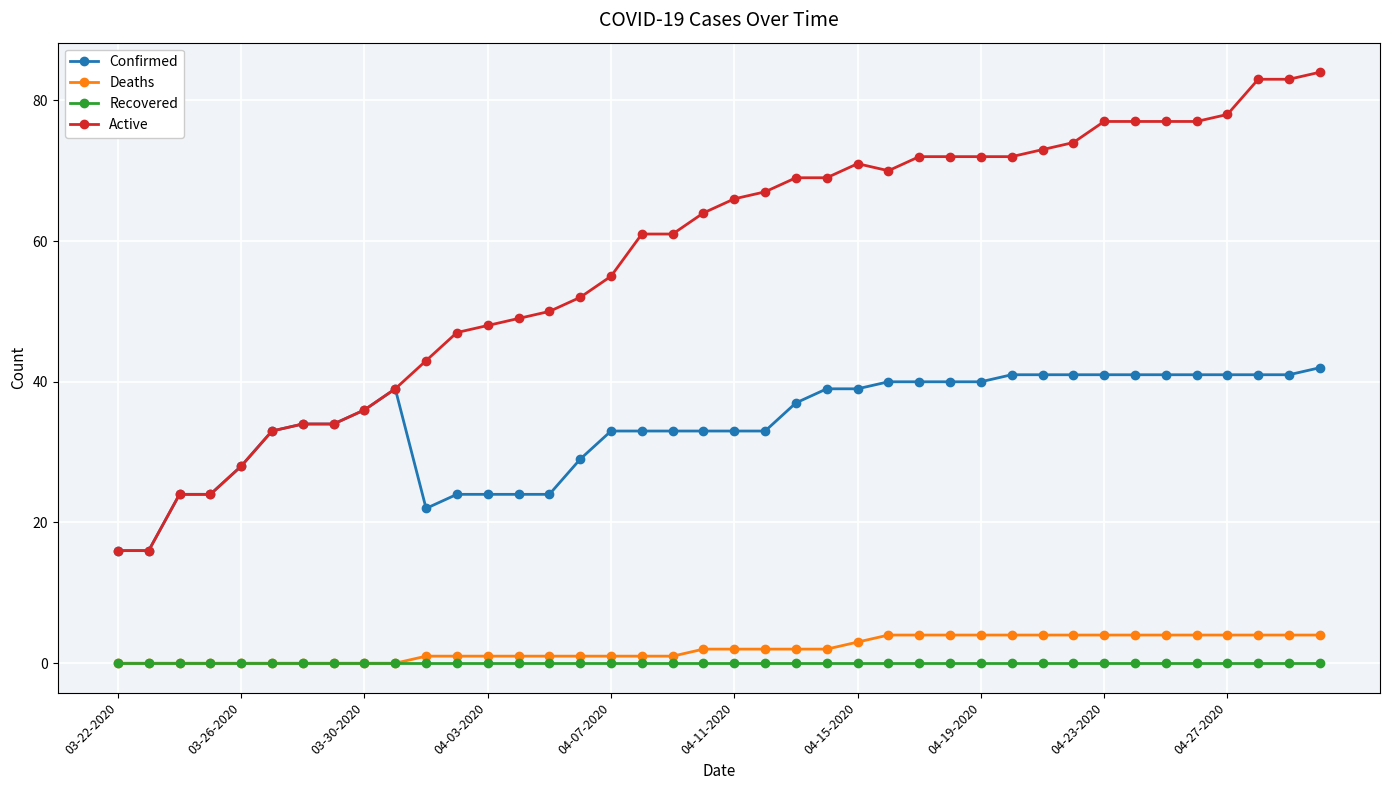

What are all the series names shown in the legend?

Confirmed, Deaths, Recovered, Active